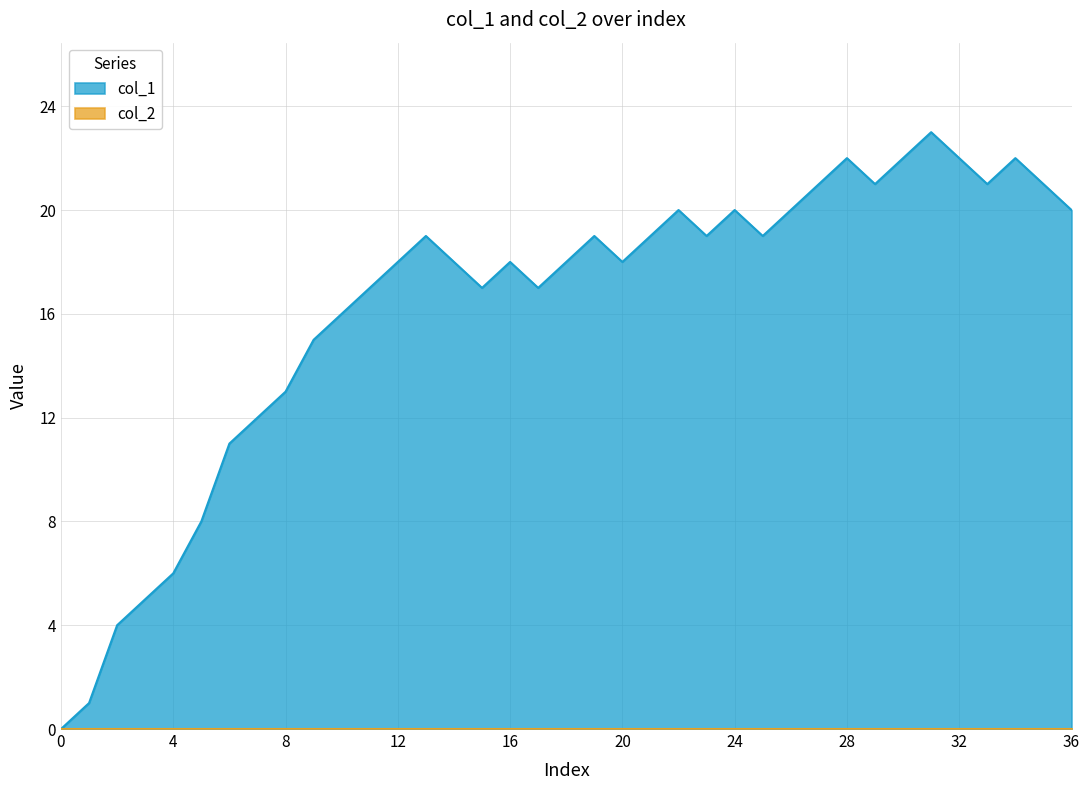

Which series has the largest range (max minus min)?

col_1